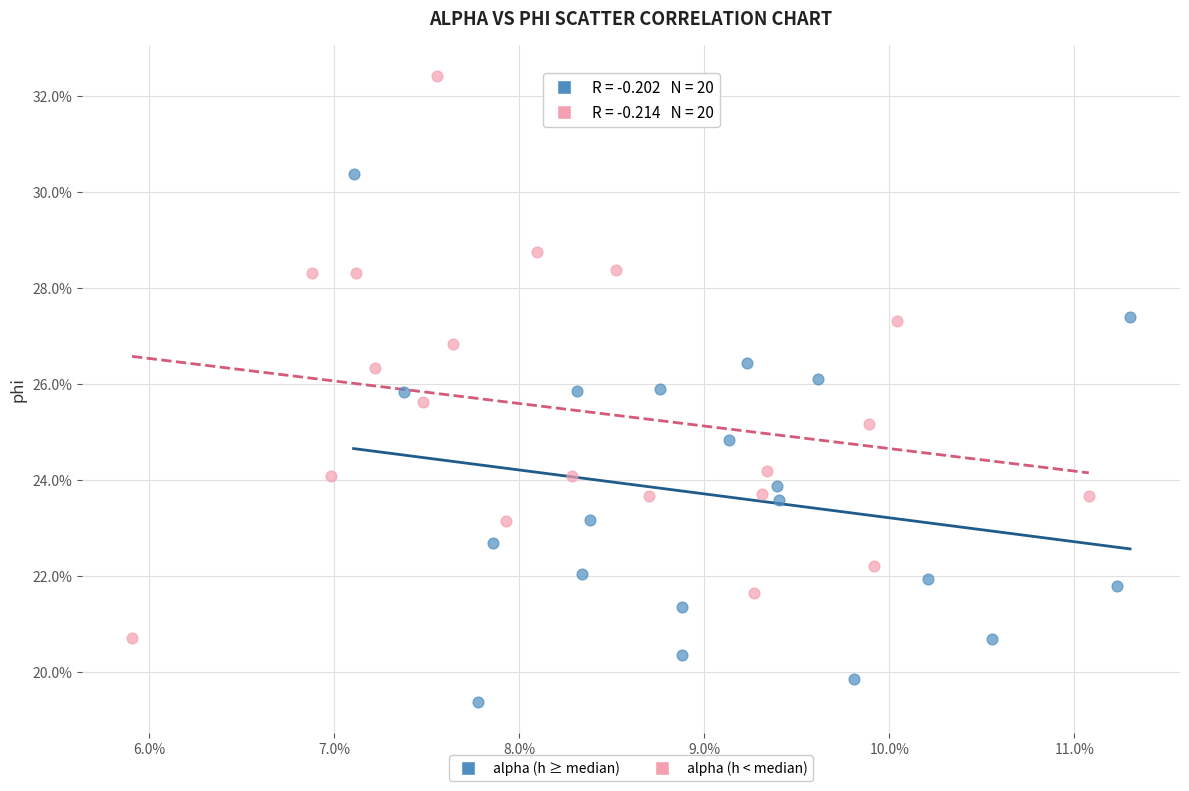

What are all the series names shown in the legend?

alpha (h ≥ median), alpha (h < median)